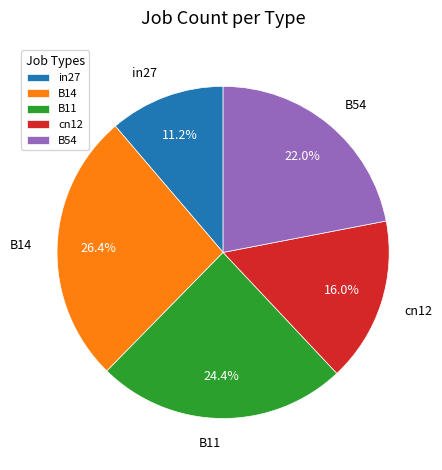

What percentage is the B11 slice, to the nearest percent?

24%